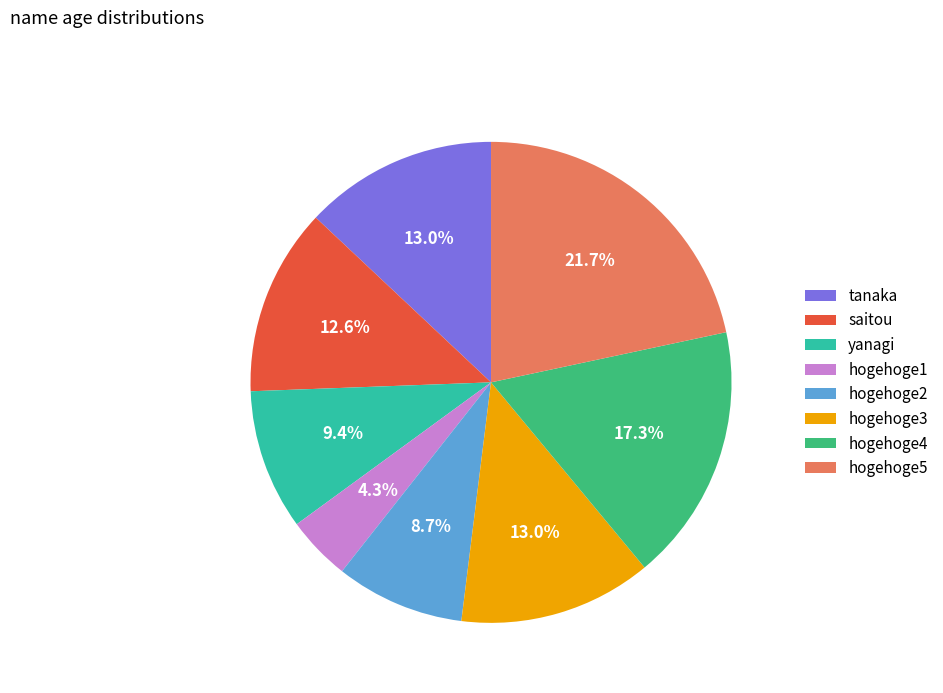

To the nearest percent, what portion does hogehoge4 represent?

17%